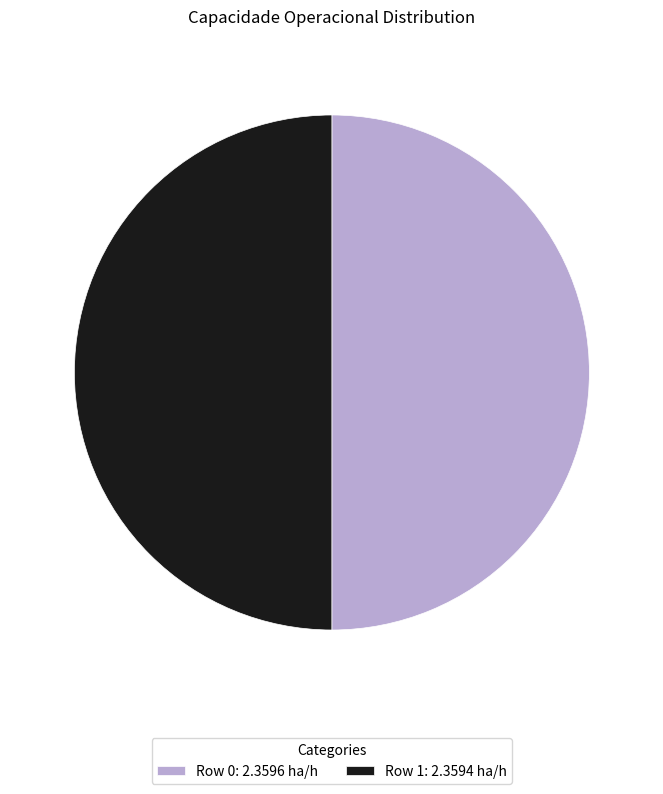

The Row 0: 2.3596 ha/h slice represents 50% of the pie. True or false?

True